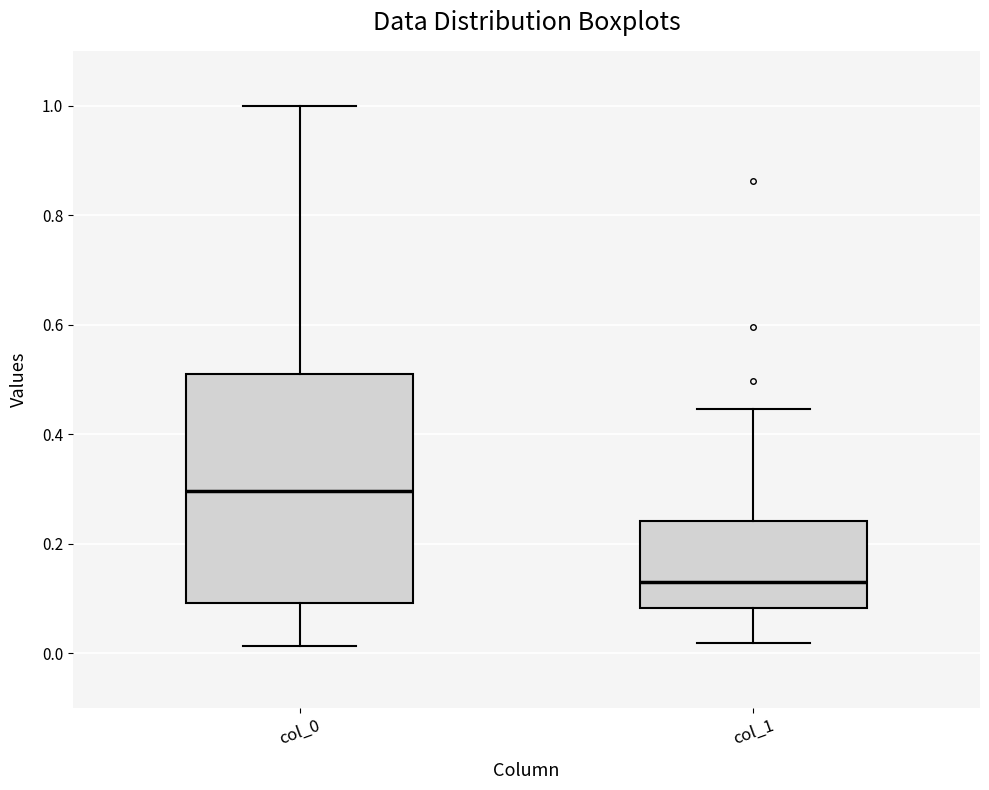

Where does the lower whisker of the box for col_0 end on the y-axis? The values are not printed on the chart, so give them approximately, as read against the axis.

0.02